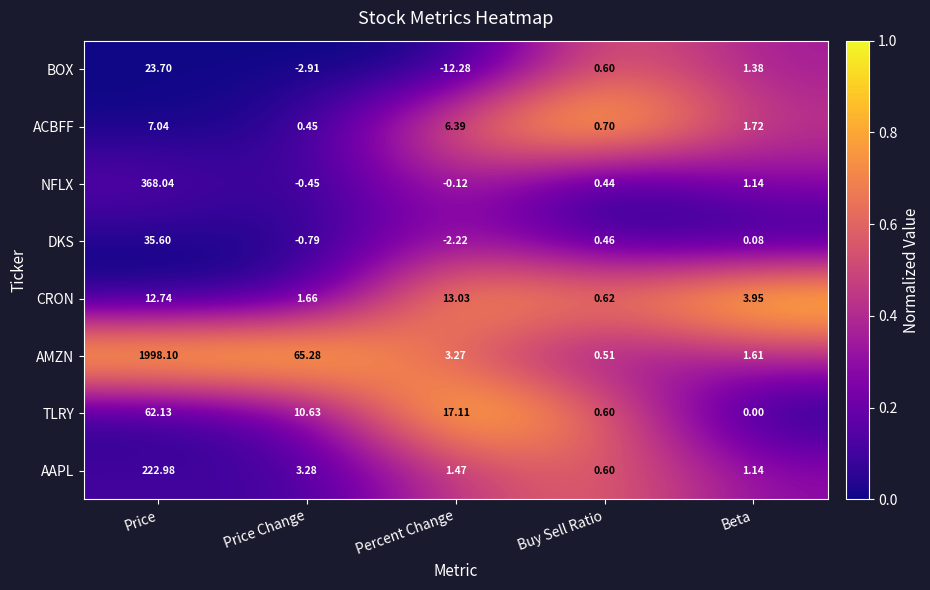

At which category is the sum across all series the highest?

Price